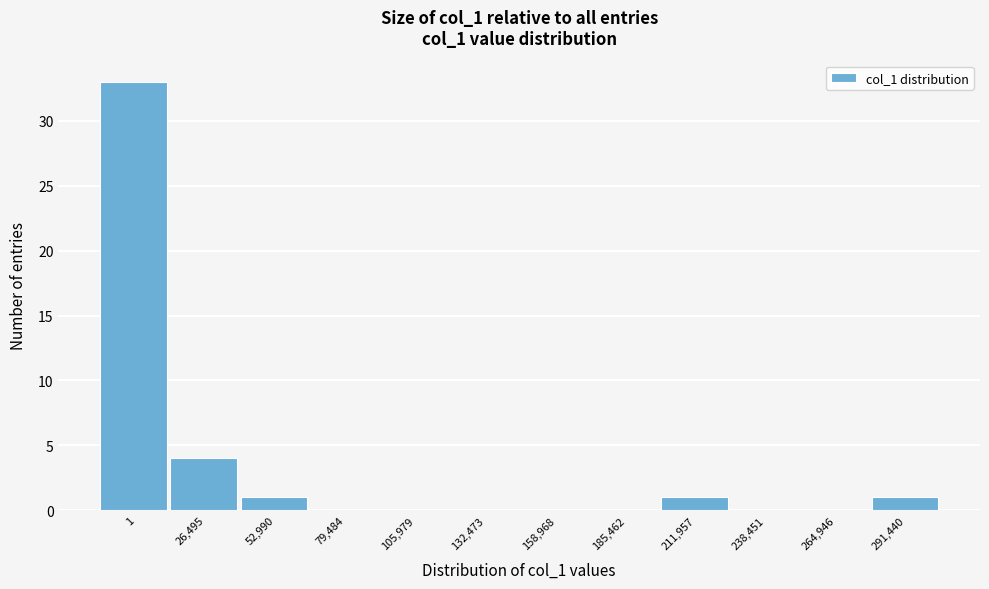

True or false: the data shows 16 at 185,462.

False